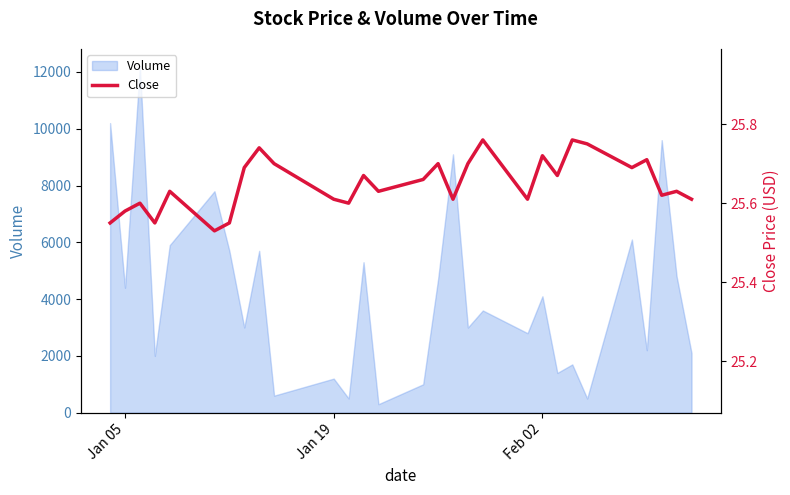

Does the chart have visible grid lines?

No